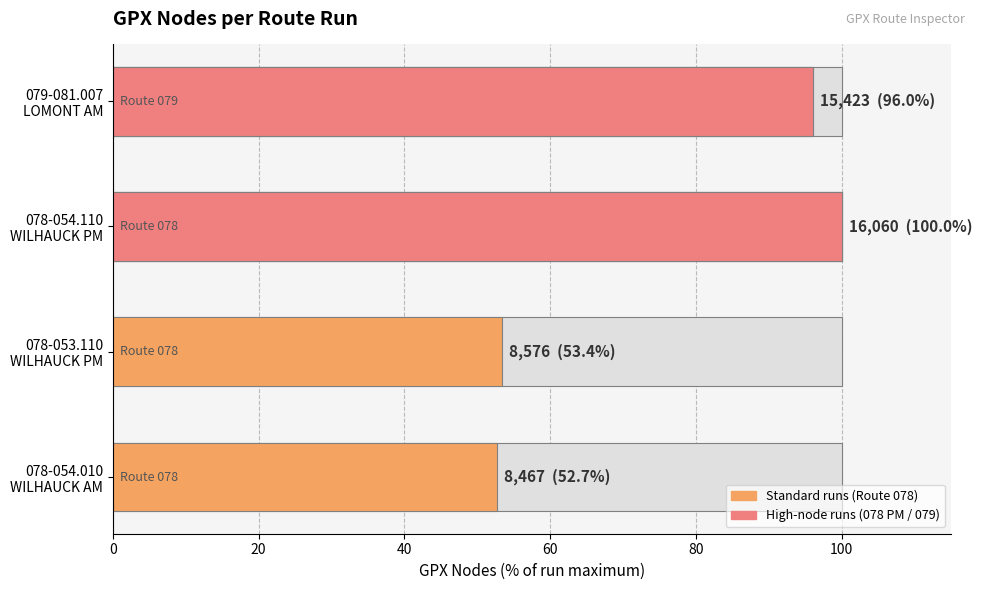

What position from the right is 078-053.110
WILHAUCK PM?

3